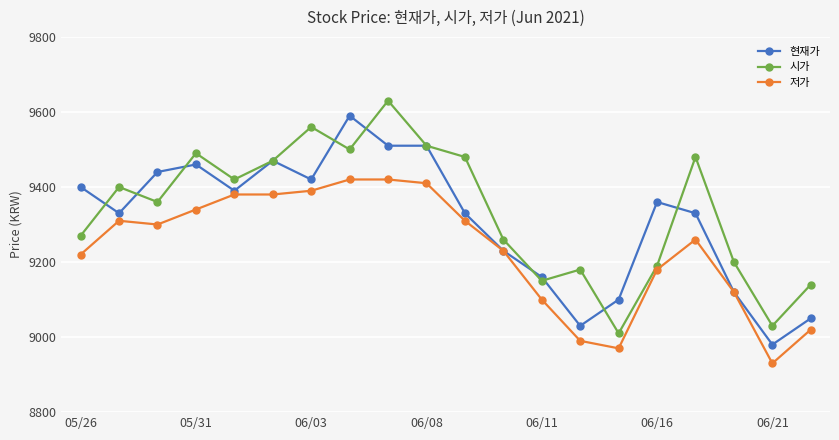

What is the value of the 시가 point at the 15th from the left?

9010